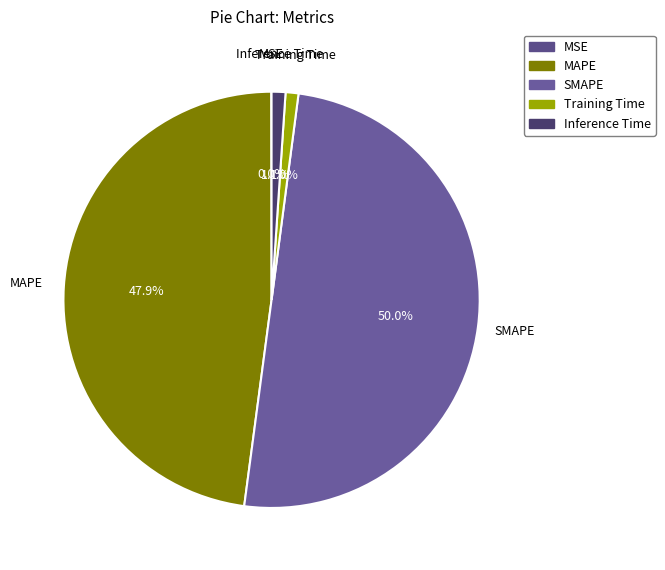

The SMAPE slice represents 50% of the pie. True or false?

True